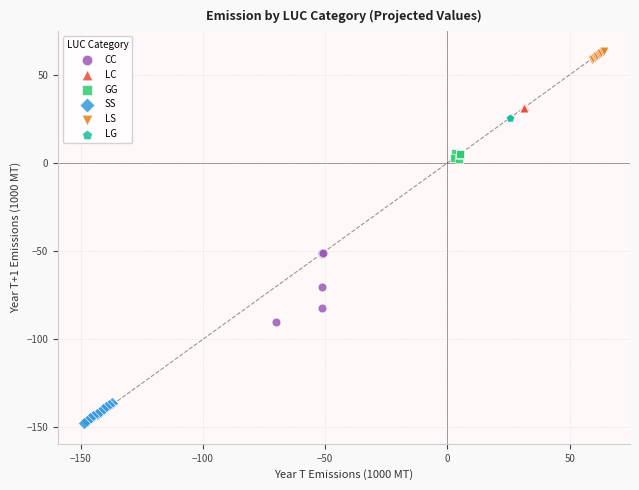

Which series contains the highest Y value?

LS